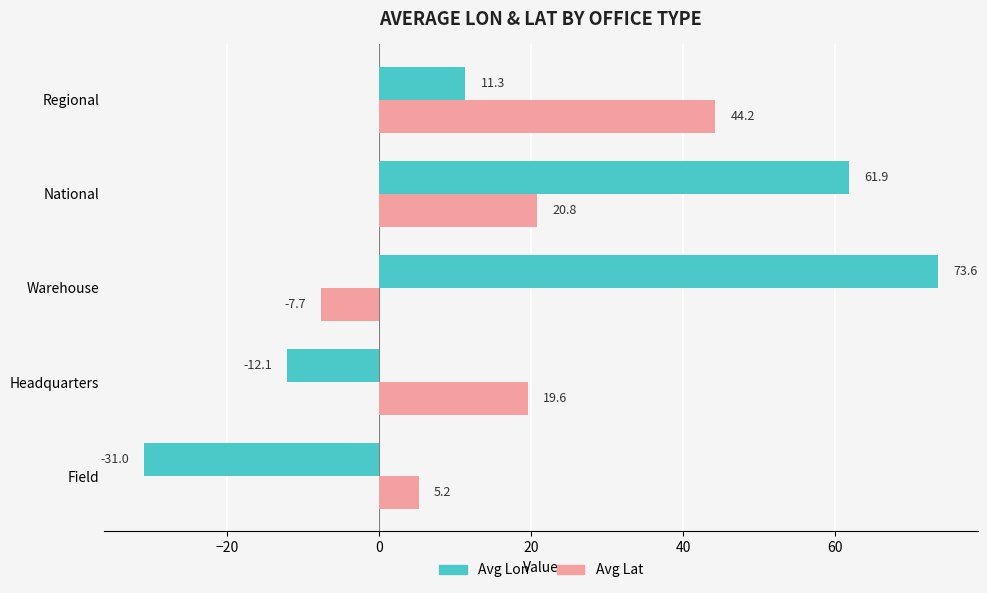

Between Warehouse and Regional, which series saw the biggest shift?

Avg Lon